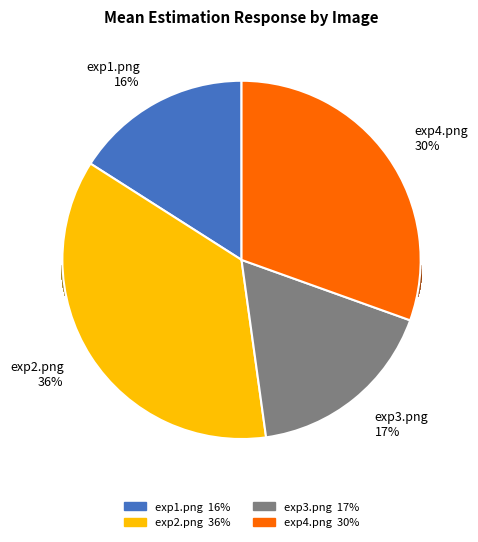

To the nearest percent, what percentage of the pie is exp3.png?

17%